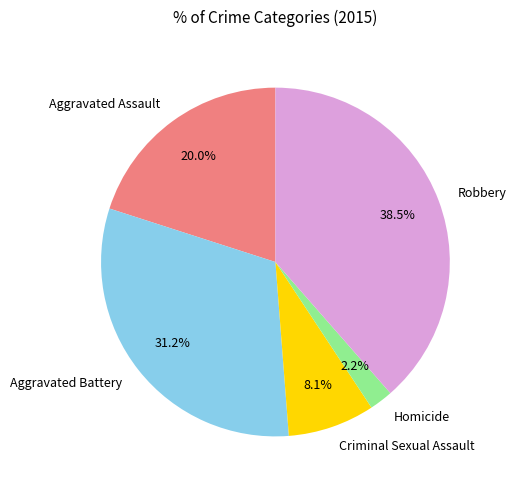

How much of the chart is everything except Criminal Sexual Assault?

91.9%